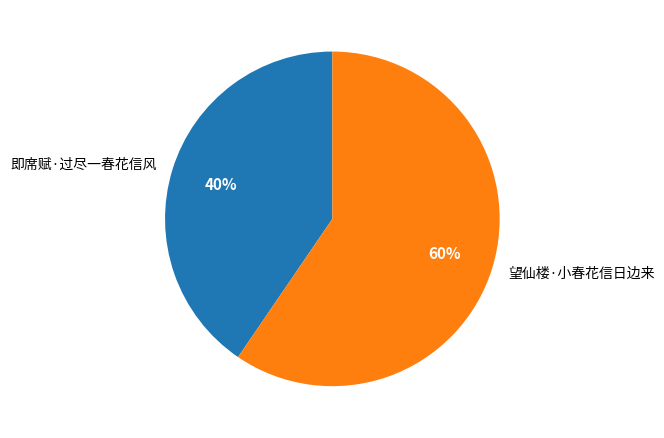

What is the majority slice?

望仙楼·小春花信日边来